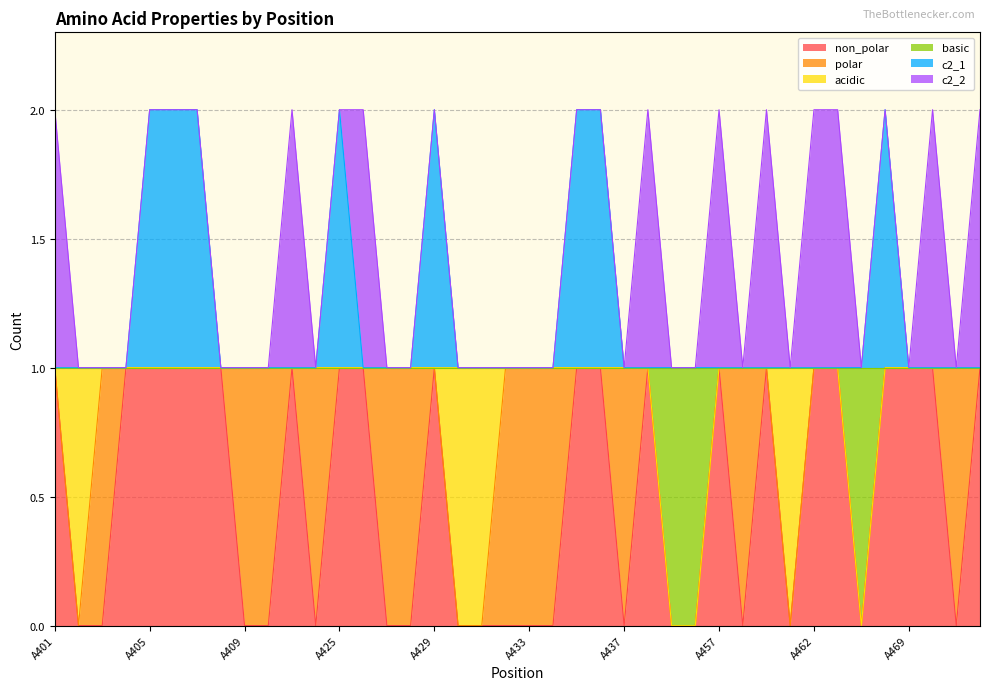

True or false: basic has more than 2 interior local peaks.

False